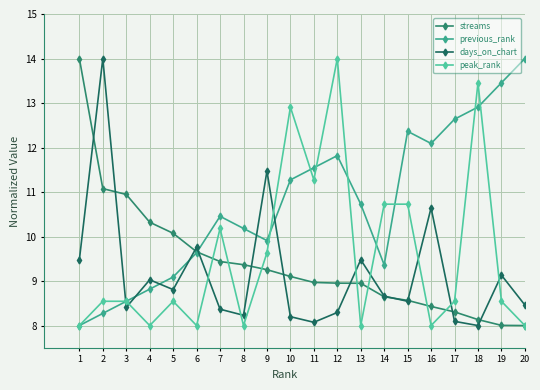

What is the maximum value shown in the chart?

14.0